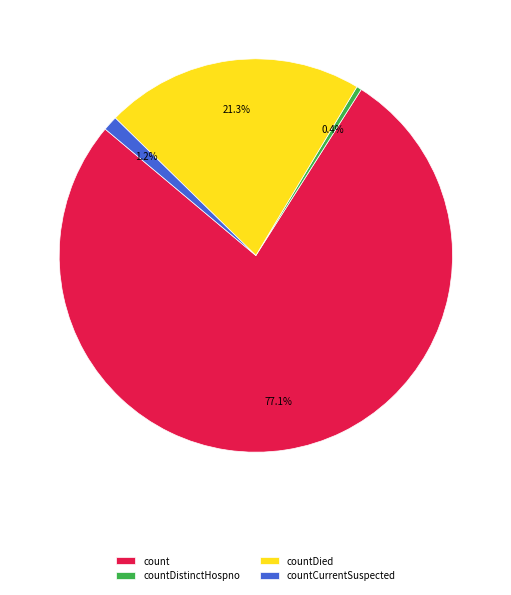

Which has a higher value, countDied or countDistinctHospno?

countDied